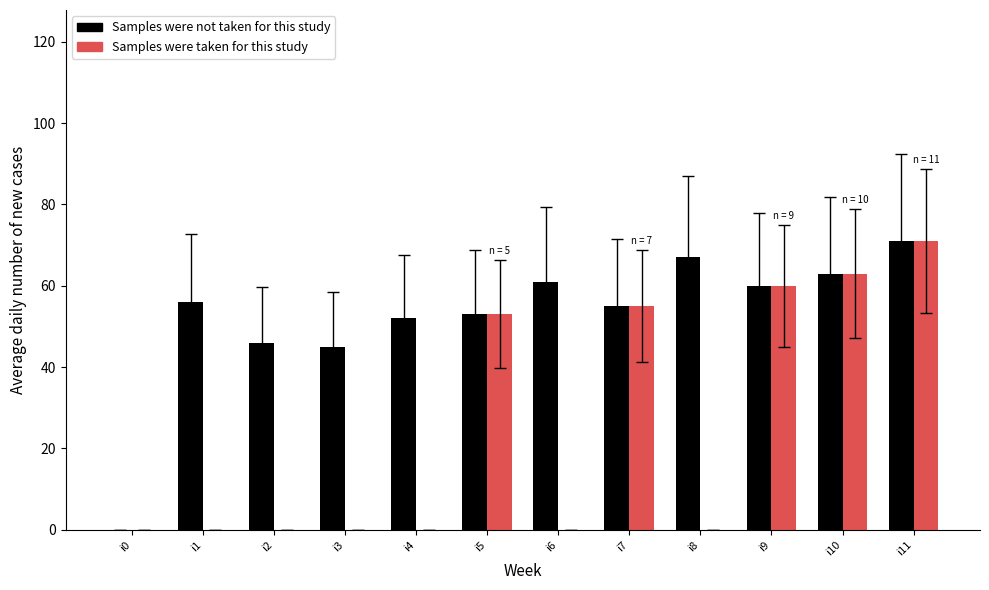

Where is Samples were taken for this study nearest to the value 35?

i5